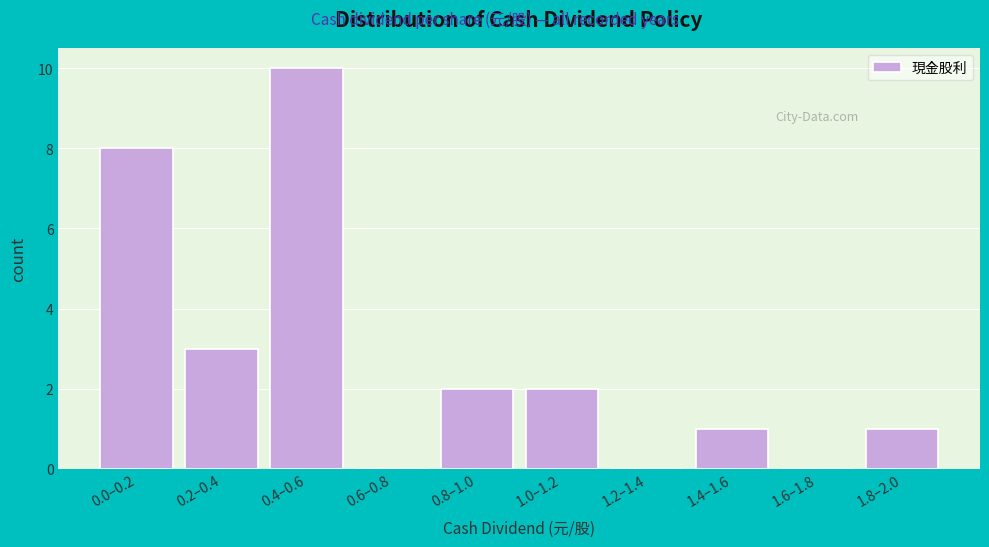

Reading left to right, extract all data points from this chart.

0.0–0.2=8	0.2–0.4=3	0.4–0.6=10	0.6–0.8=0	0.8–1.0=2	1.0–1.2=2	1.2–1.4=0	1.4–1.6=1	1.6–1.8=0	1.8–2.0=1